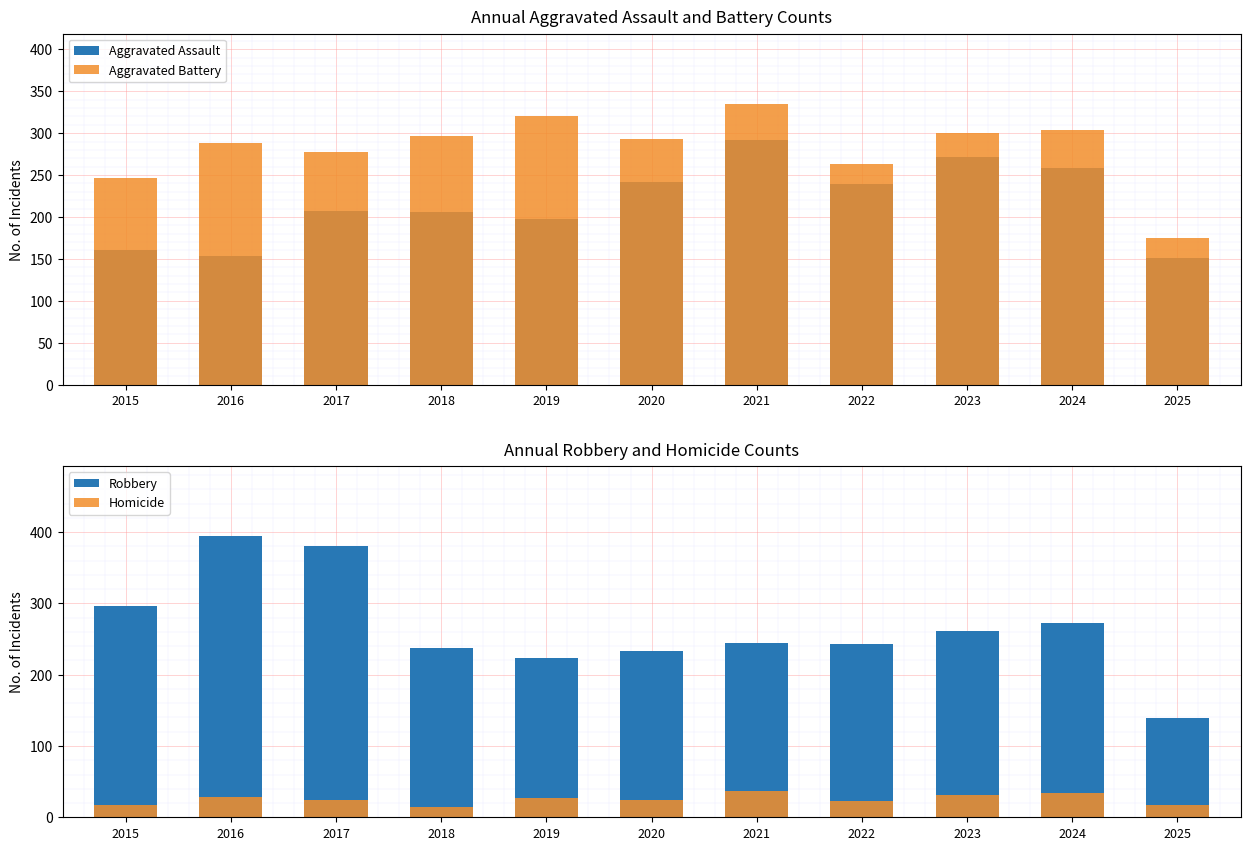

At how many categories does at least one series exceed 66?

11